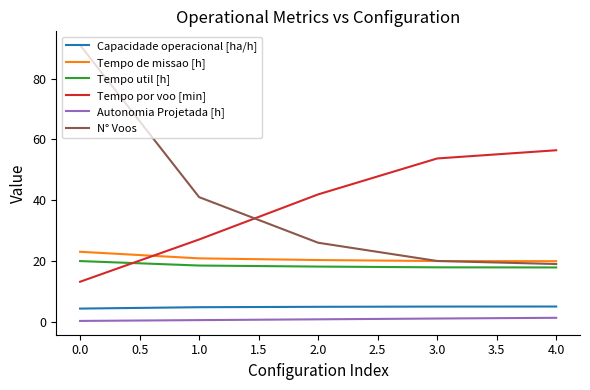

What is the difference between the maximum and minimum values in the N° Voos series?

72.0